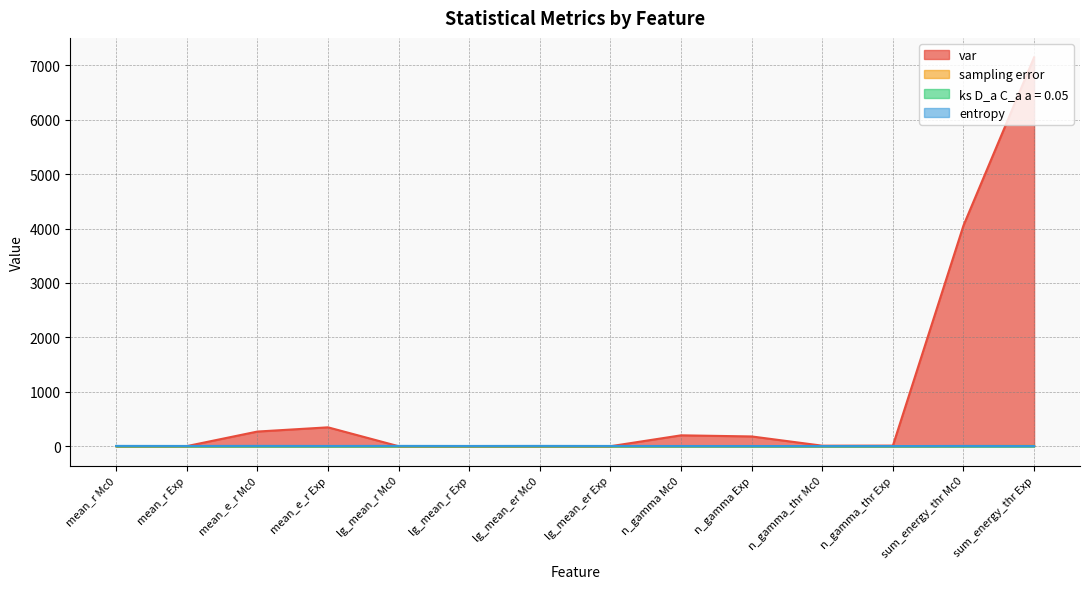

Reading right to left, list all the values displayed in this chart.

var: 7147.3	4057.6	11.2	9.9	179.7	200.2	0.1	0.1	0.2	0.1	347.2	269.6	2.0	1.0
sampling error: 8.1	3.4	0.3	0.2	1.3	0.8	0.0	0.0	0.0	0.0	1.8	0.9	0.1	0.1
ks D_a C_a a = 0.05: 0.1	0.3	0.1	0.1	0.1	0.5	0.1	0.2	0.1	0.2	0.1	0.2	0.1	0.2
entropy: 4.4	5.1	2.5	2.5	3.7	4.0	4.7	5.8	4.7	5.8	4.7	5.8	4.7	5.8